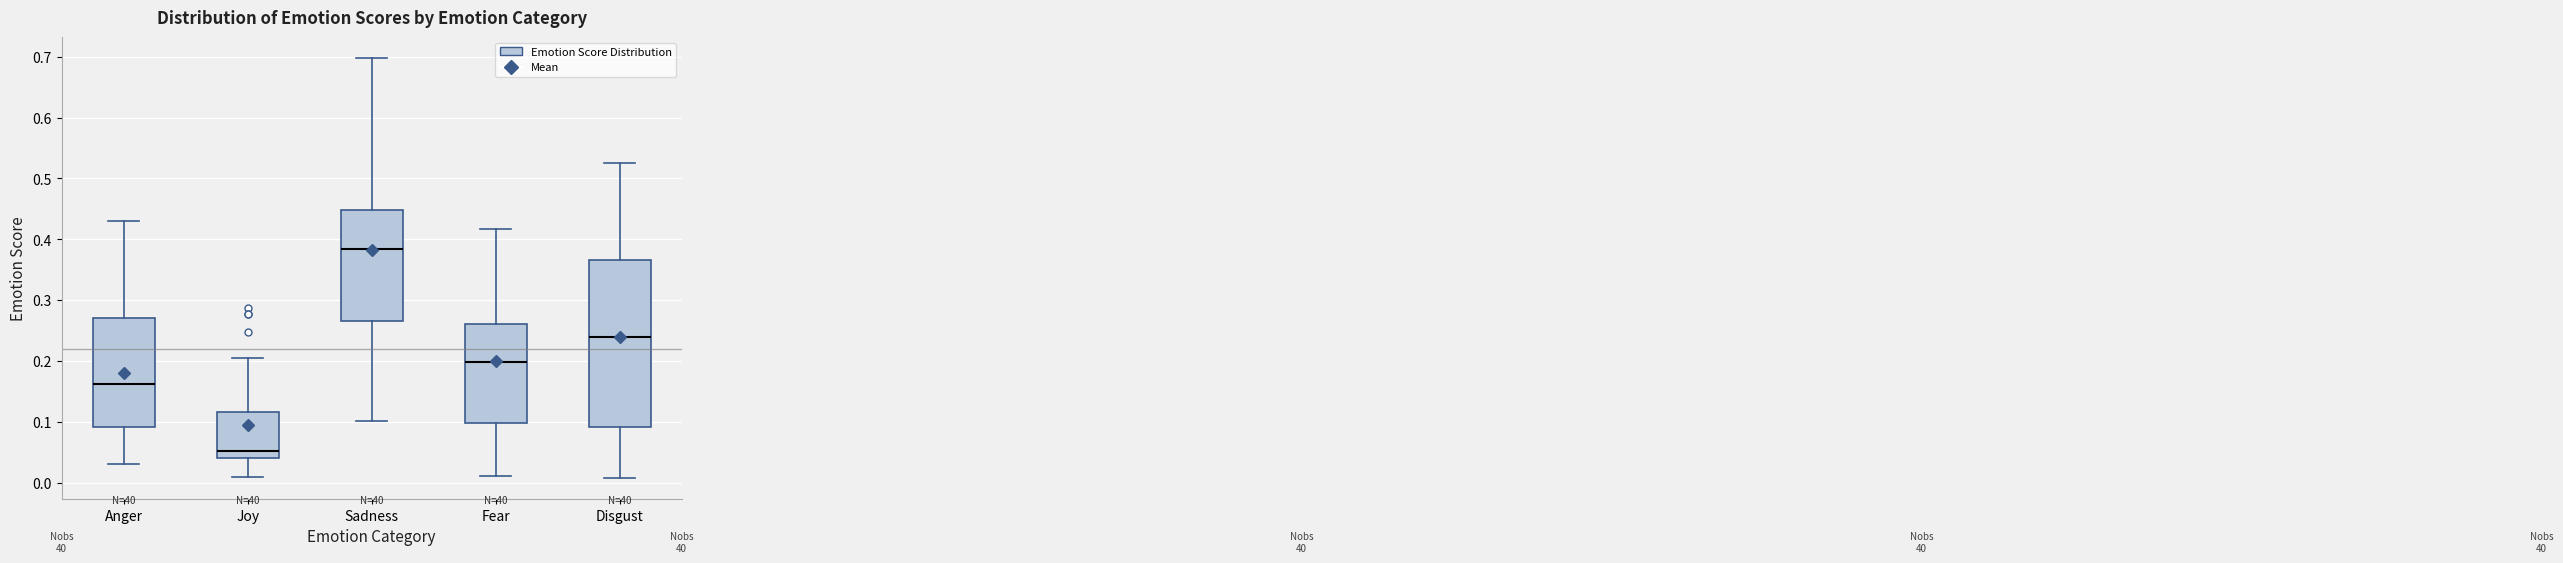

Comparing the boxes themselves (not the whiskers), which one is the tallest?

Disgust